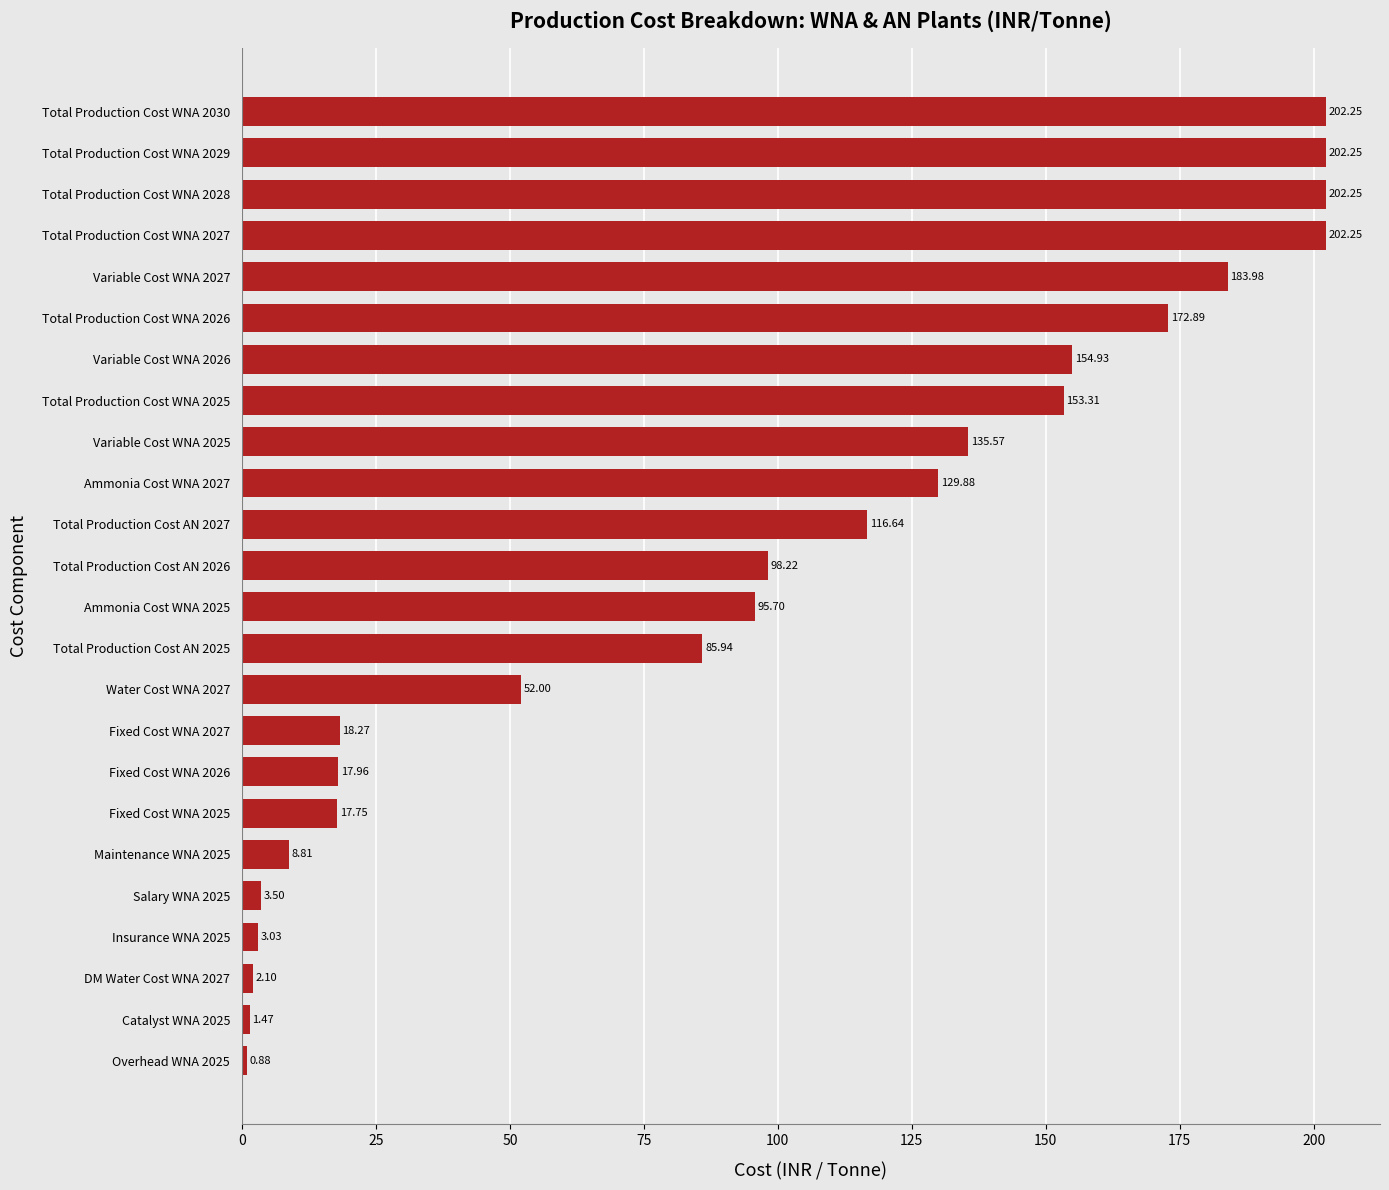

What is the average value?

94.2